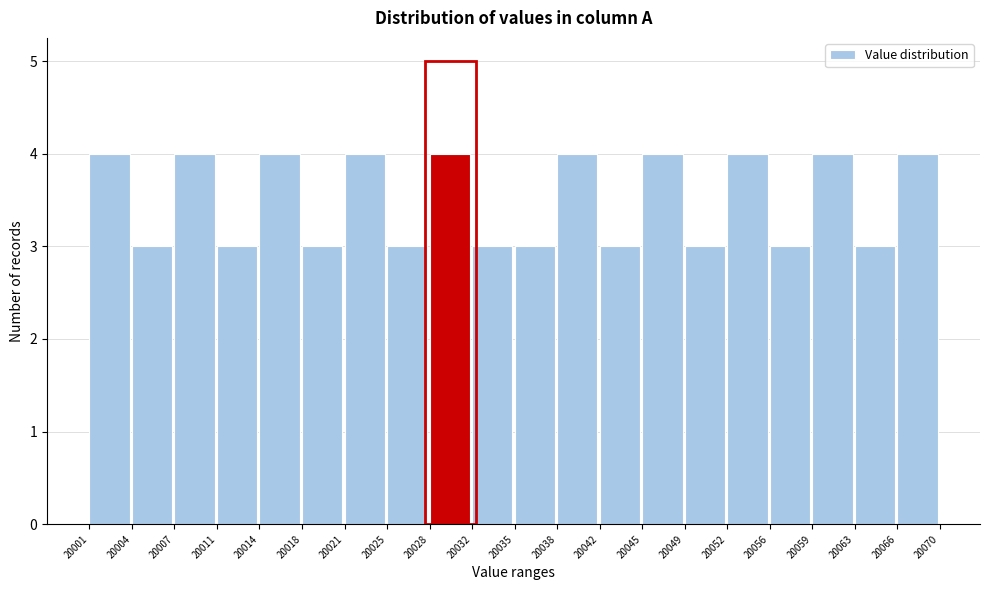

Reading left to right, what are all the values shown in this chart?

20001=4	20004=3	20007=4	20011=3	20014=4	20018=3	20021=4	20025=3	20028=4	20032=3	20035=3	20038=4	20042=3	20045=4	20049=3	20052=4	20056=3	20059=4	20063=3	20066=4